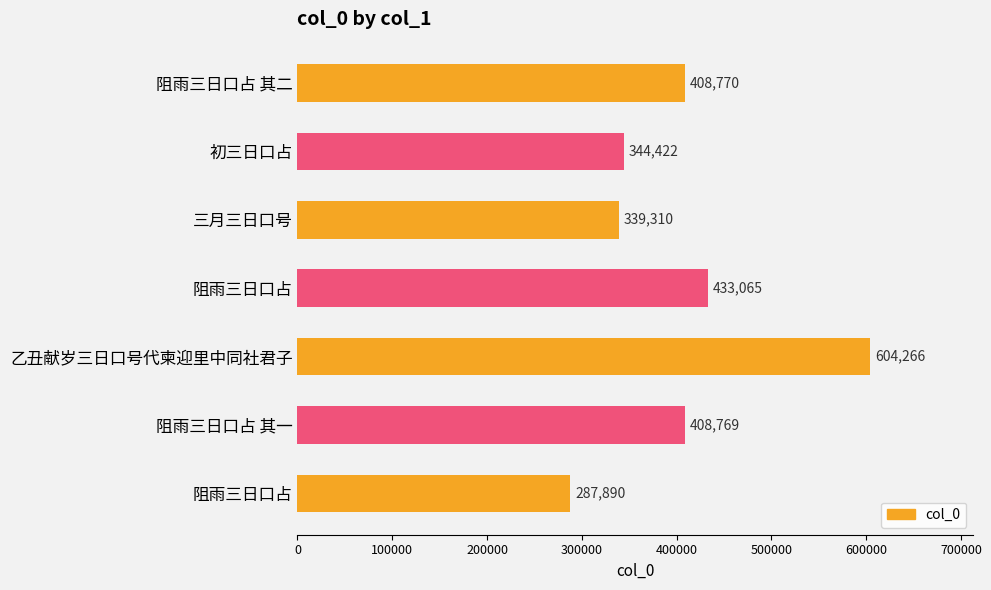

Count the number of data series in this chart.

1